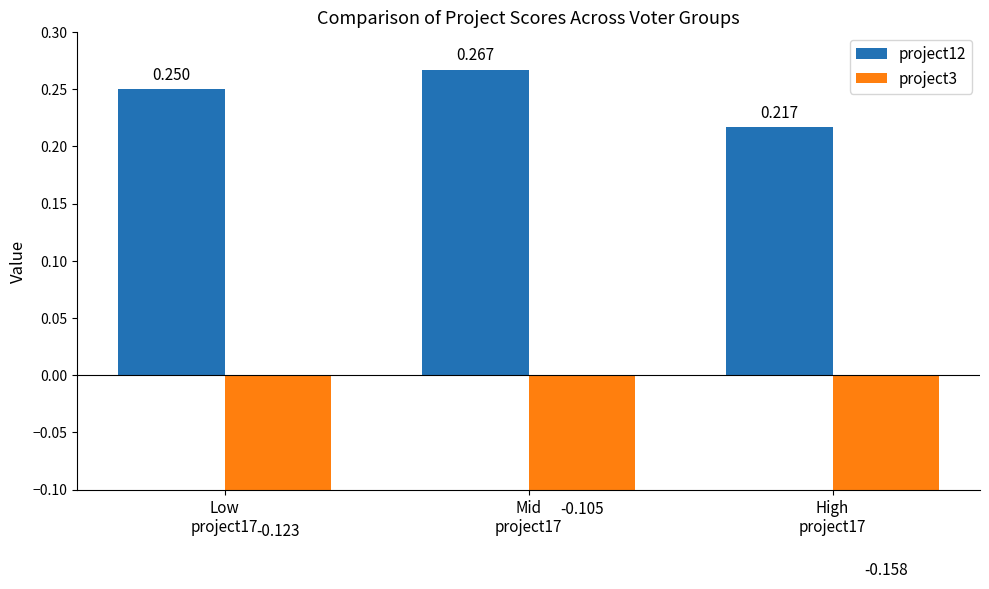

What is the approximate value of project12 at Mid
project17?

0.3